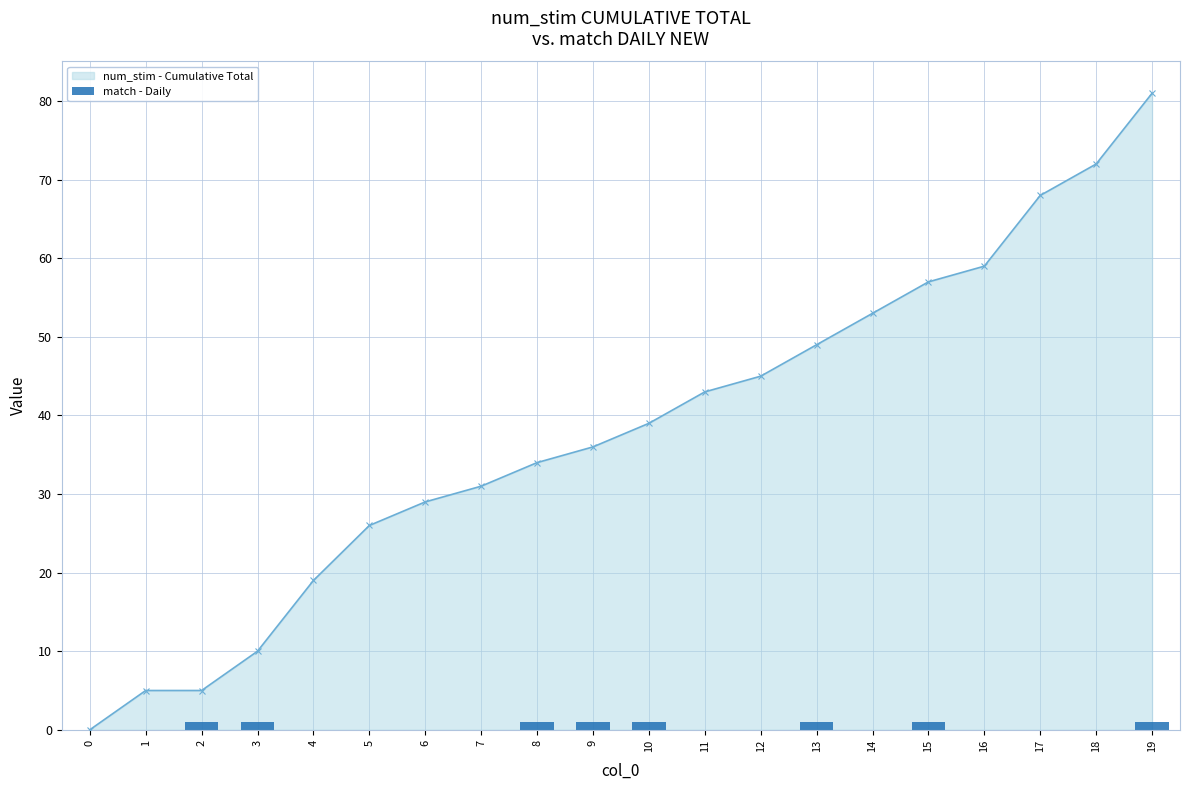

How many groups of bars are there?

20